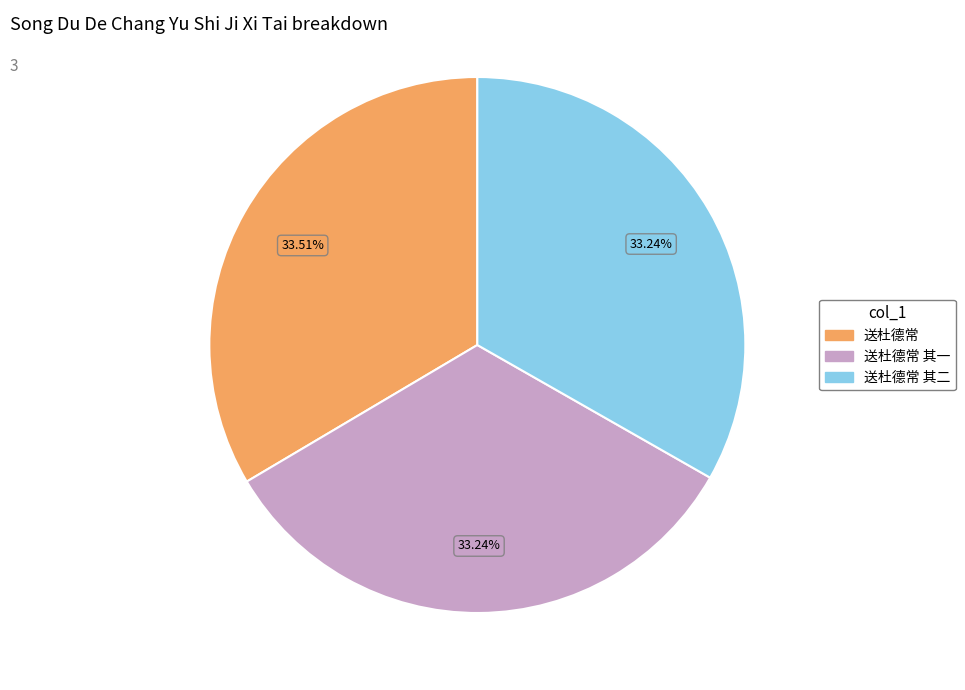

Is there a majority slice in this chart?

No